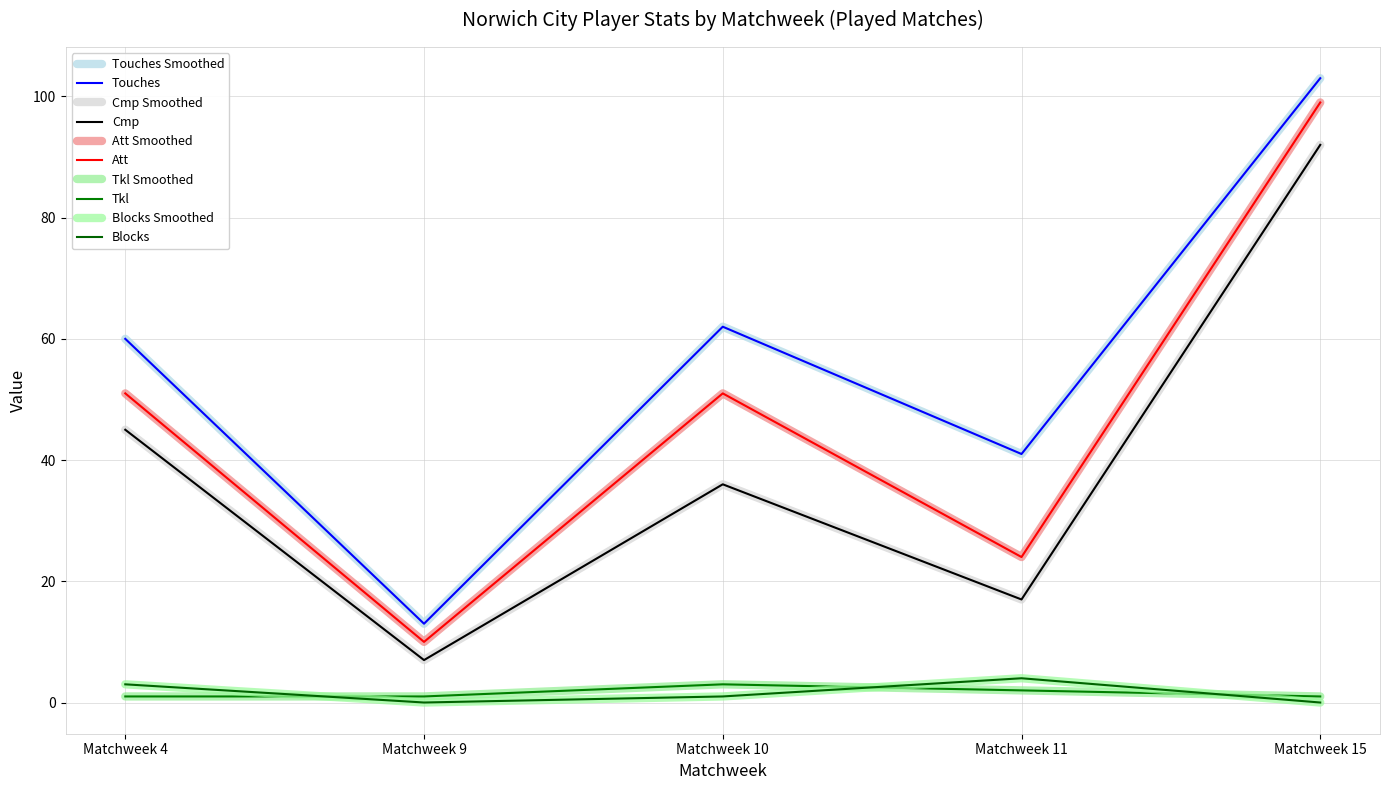

Does the chart have visible grid lines?

Yes